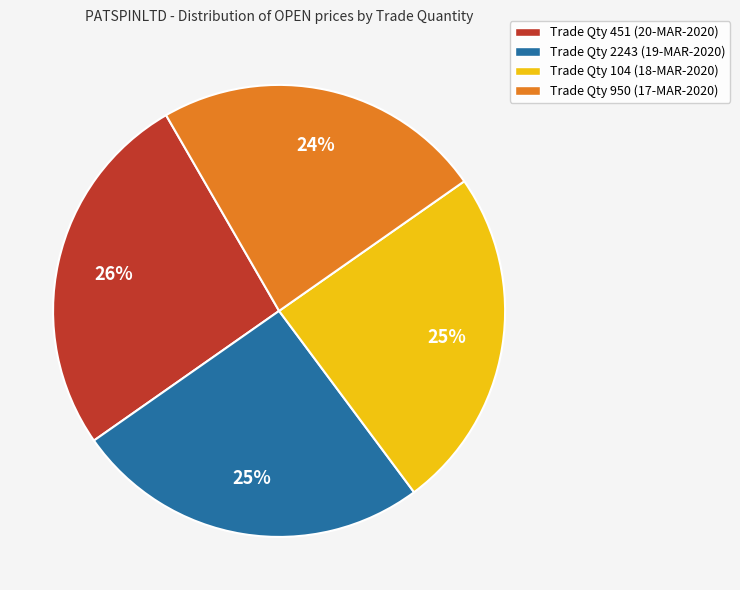

The Trade Qty 451 (20-MAR-2020) slice represents 26% of the pie. True or false?

True